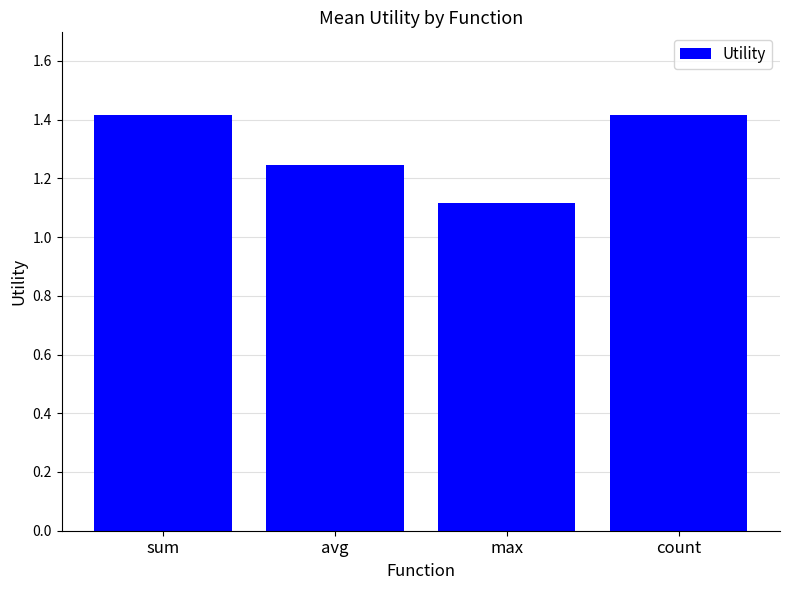

The chart shows a value of 1.7 at avg. True or false?

False